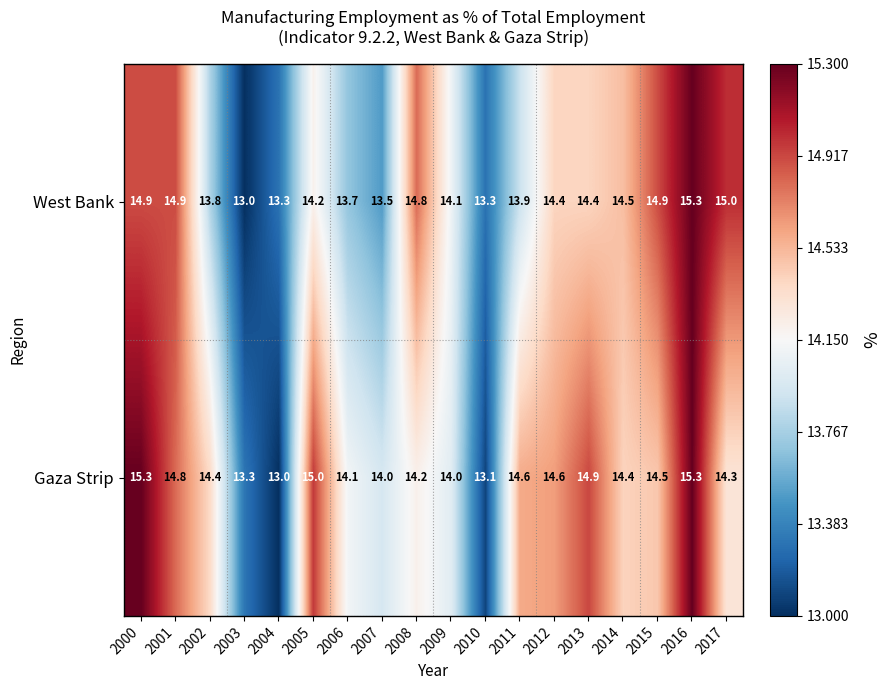

What is the sum of the West Bank values at 2005 and 2016?

29.5